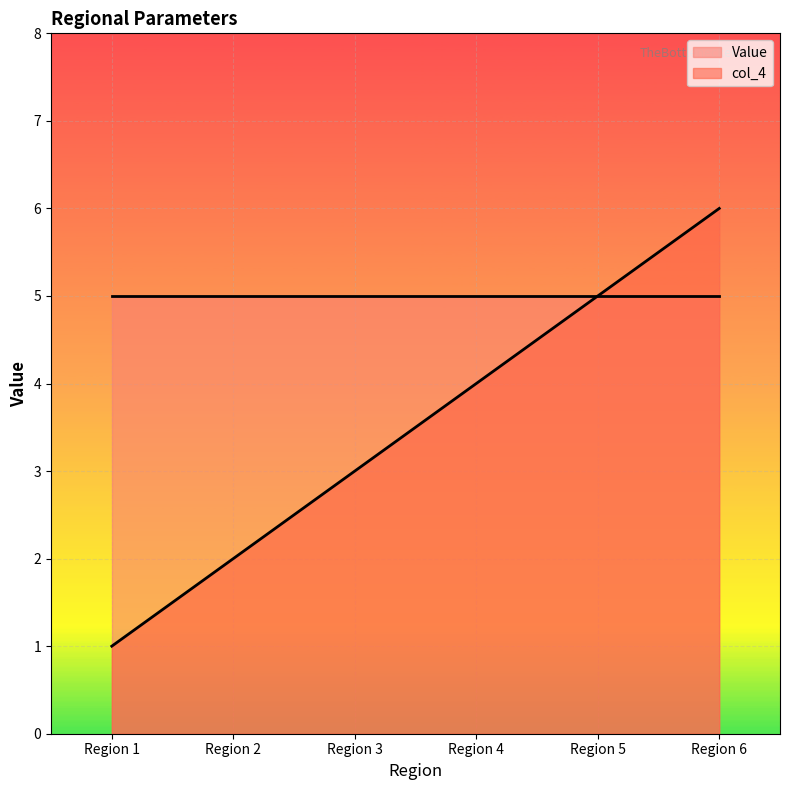

Rank the categories by value from lowest to highest.

Region 1, Region 2, Region 3, Region 4, Region 5, Region 6